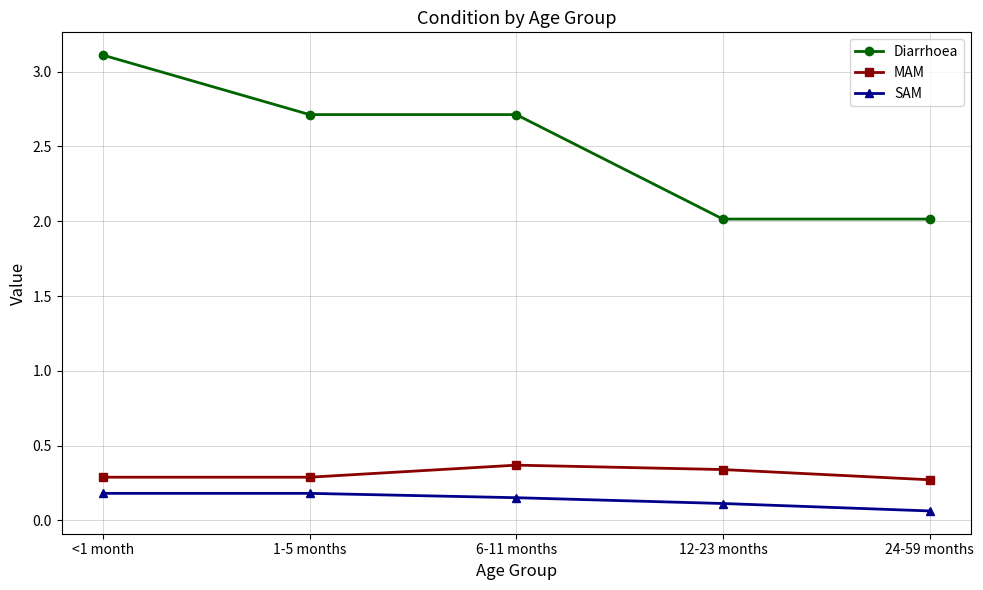

True or false: Diarrhoea and SAM cross at least once.

False